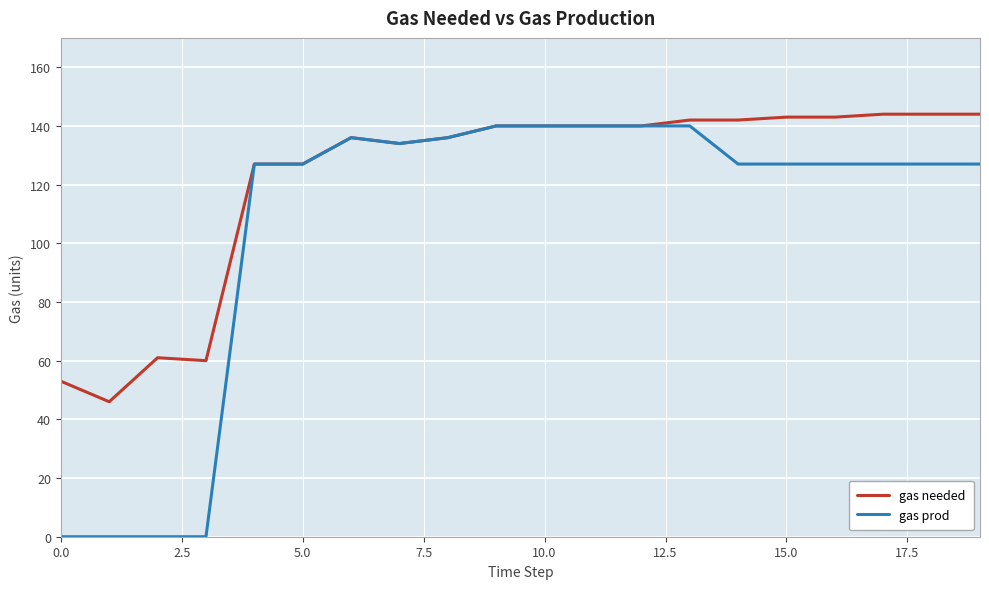

List the series in order of their overall mean, highest first.

gas needed, gas prod